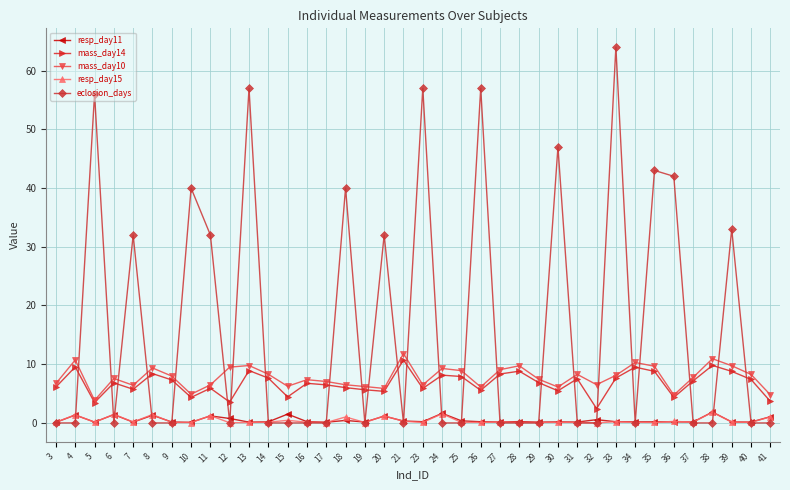

What is the average value of the eclosion_days series?

16.6